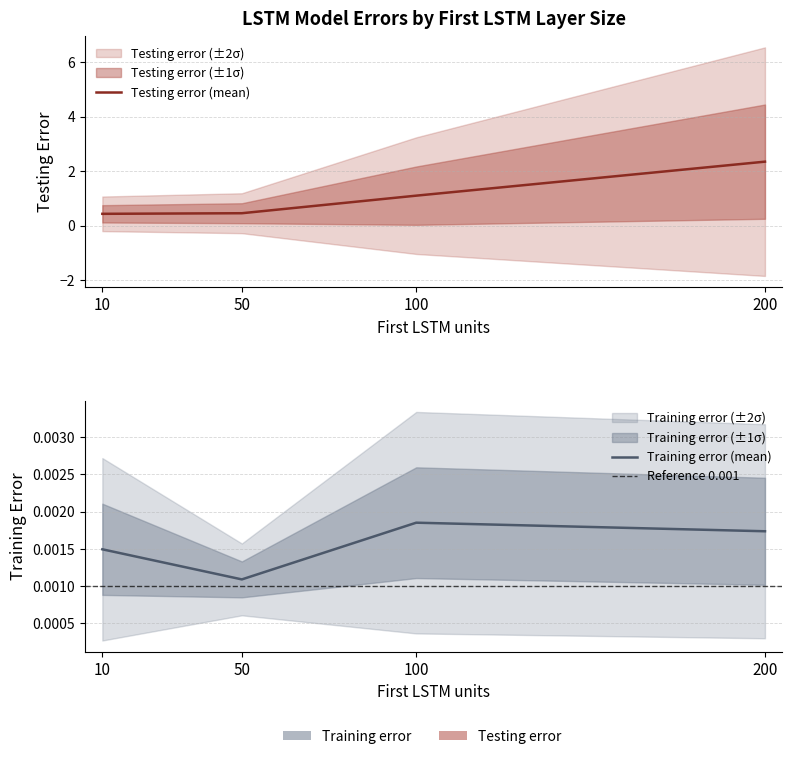

At which label is testing error (mean) closest to 1?

100